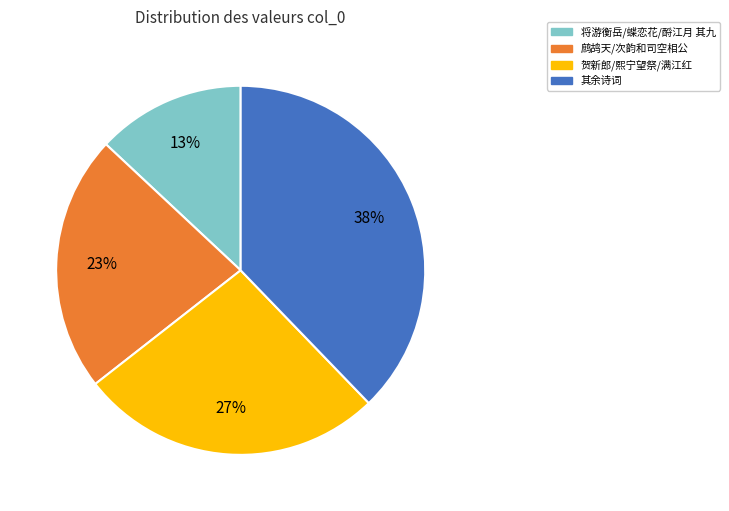

Is there any slice that represents more than half of the pie?

No